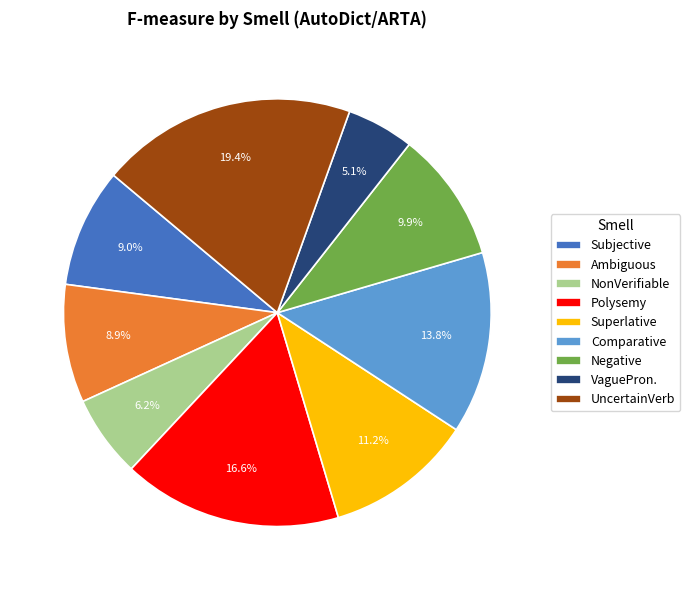

Does any single category account for the majority?

No